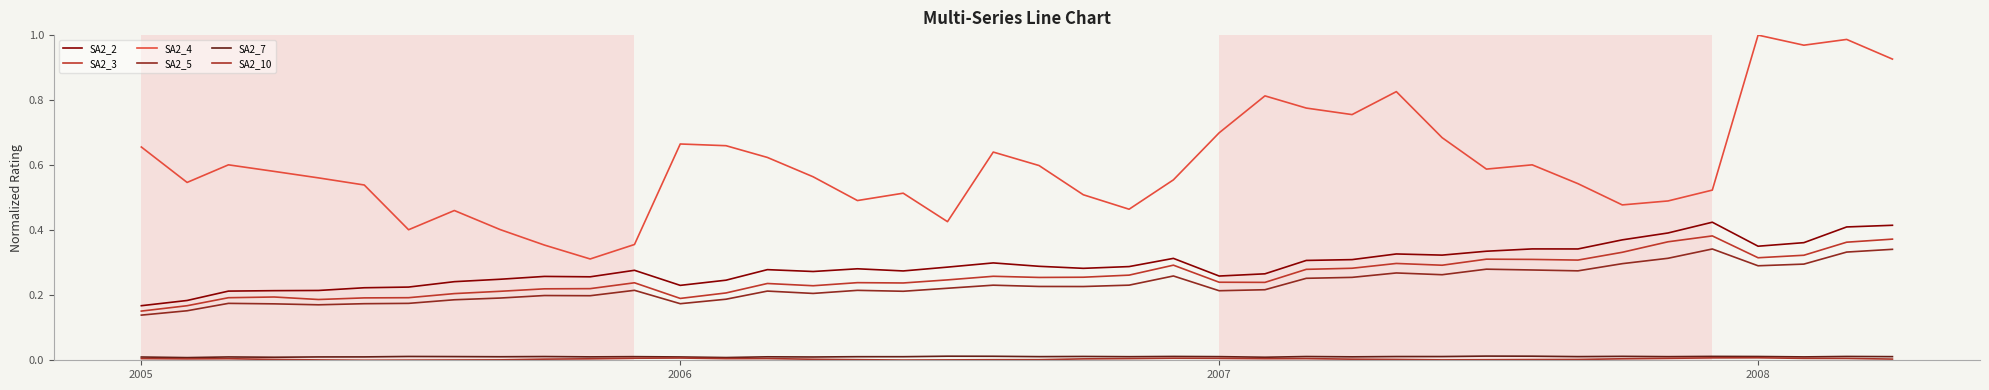

What is the minimum value for SA2_5?

0.1